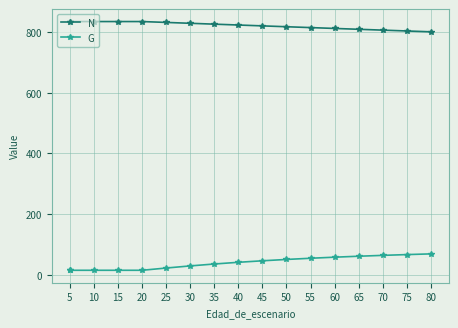

What is the total value across all series at 25?

853.6